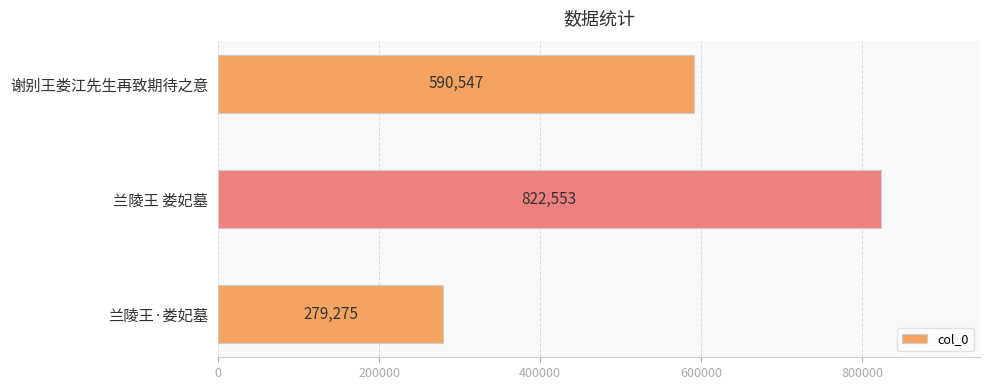

Which has a higher value, 兰陵王 娄妃墓 or 谢别王娄江先生再致期待之意?

兰陵王 娄妃墓